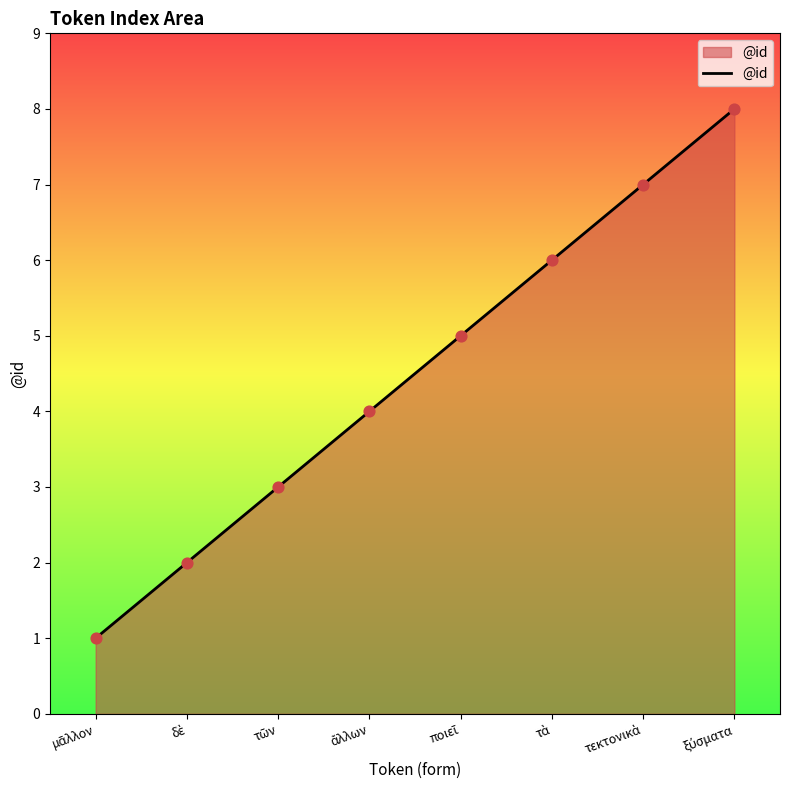

True or false: there are more than 0 points higher than both neighbors.

False